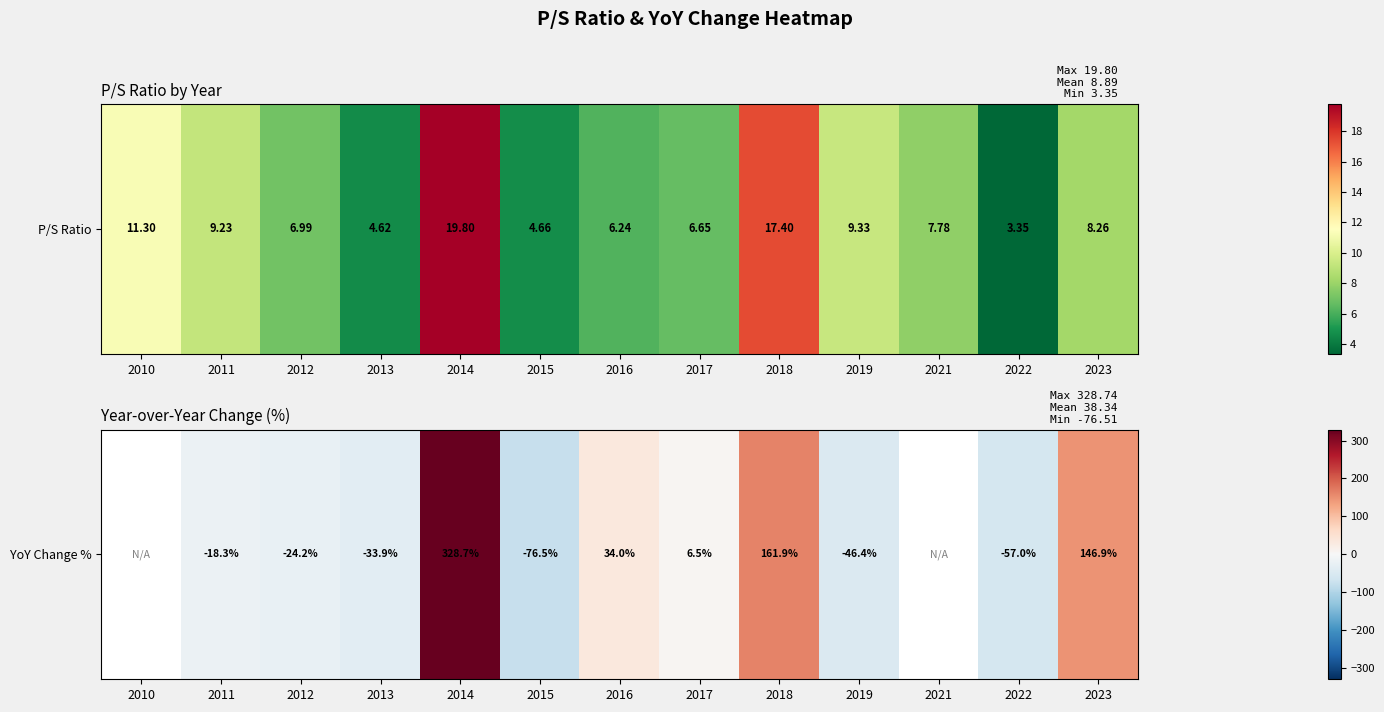

Which label corresponds to the largest value in the chart?

2014